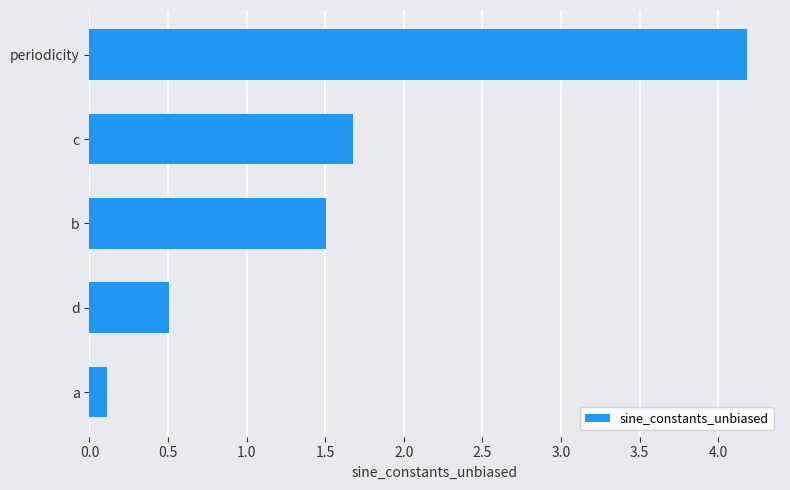

What is the maximum value shown in the chart?

4.2